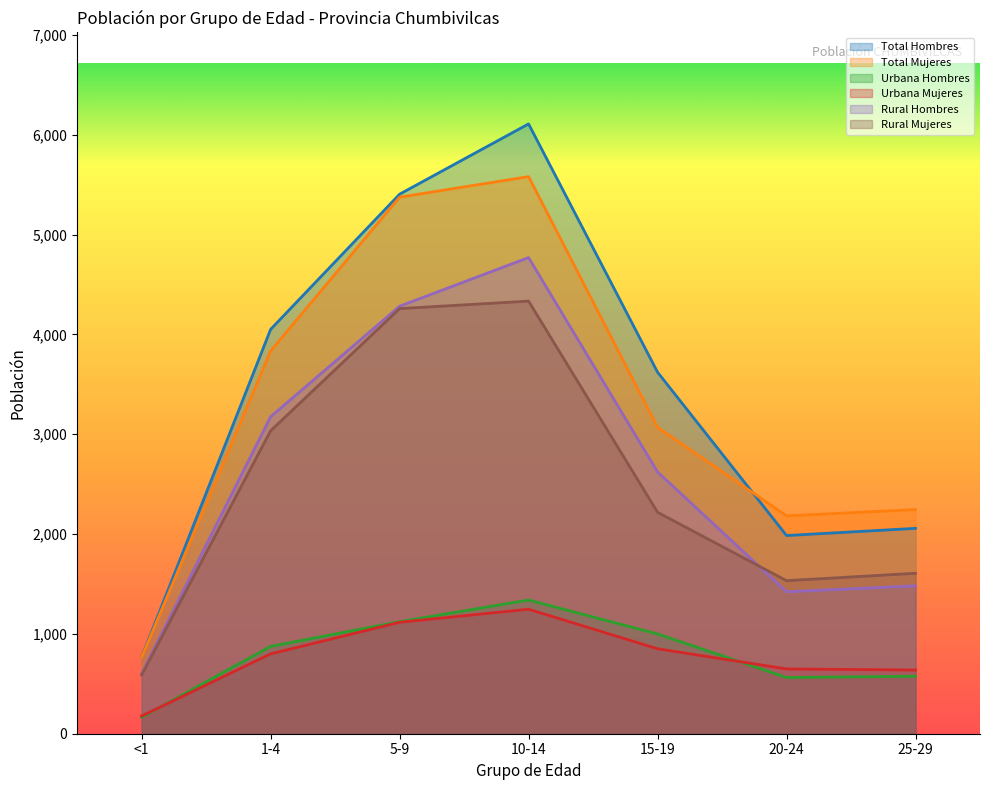

Where is Rural Mujeres nearest to the value 2460?

15-19